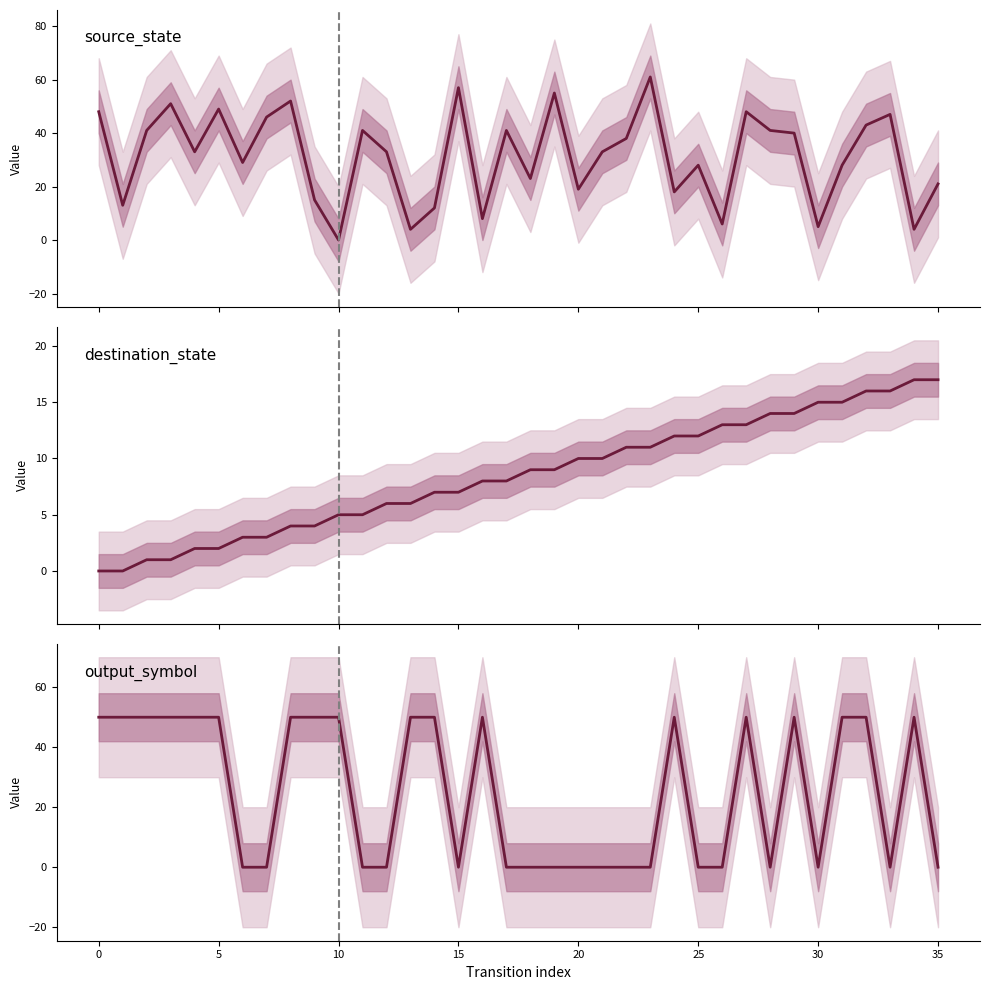

Which has a higher value, 2 or 17?

17